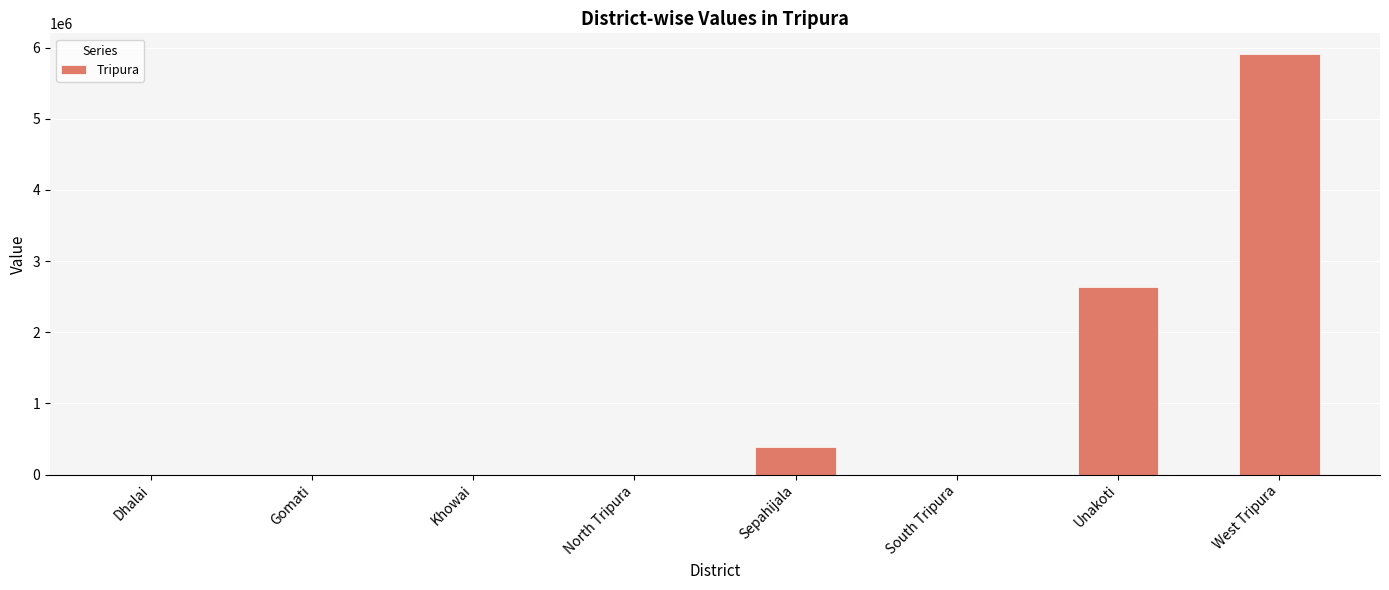

Reading right to left, extract all data points from this chart.

5906255	2634356	0	391880	0	0	0	0